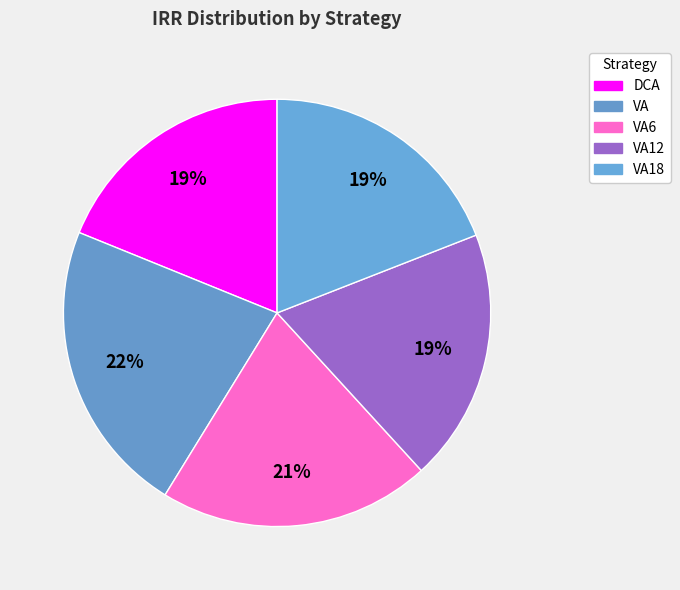

Does VA12 represent more than half of the total?

No